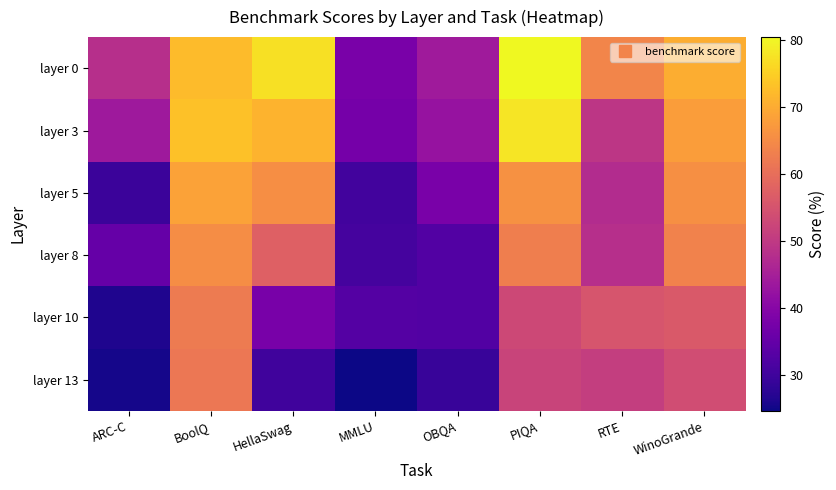

How many categories are shown in the chart?

8